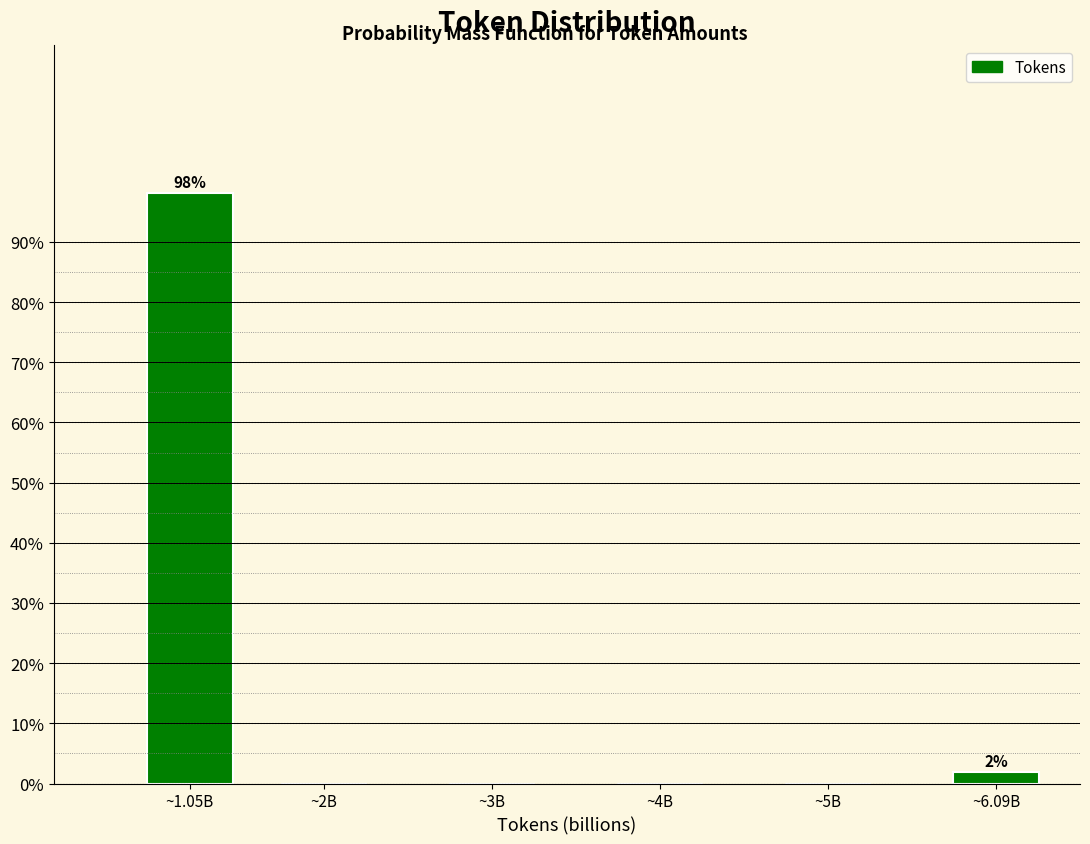

Reading left to right, list all the values displayed in this chart.

~1.05B=98.1	~2B=0.0	~3B=0.0	~4B=0.0	~5B=0.0	~6.09B=1.9